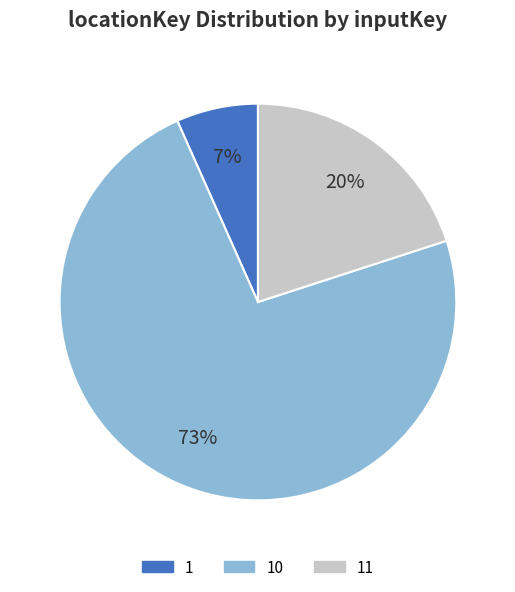

Is there a majority slice in this chart?

Yes